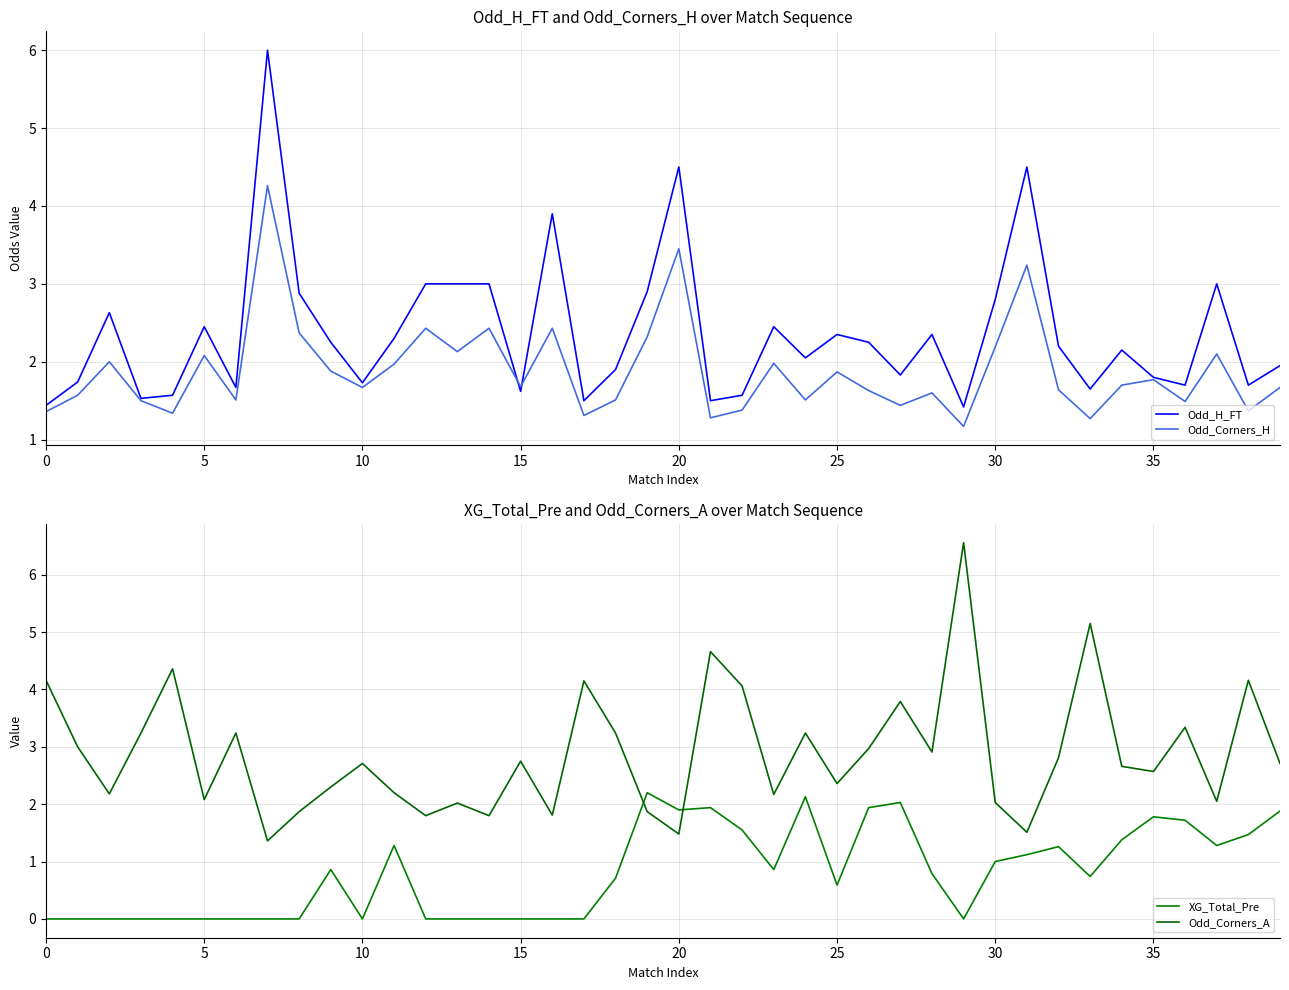

True or false: Odd_Corners_H has a value of 1.7 at 10.

True